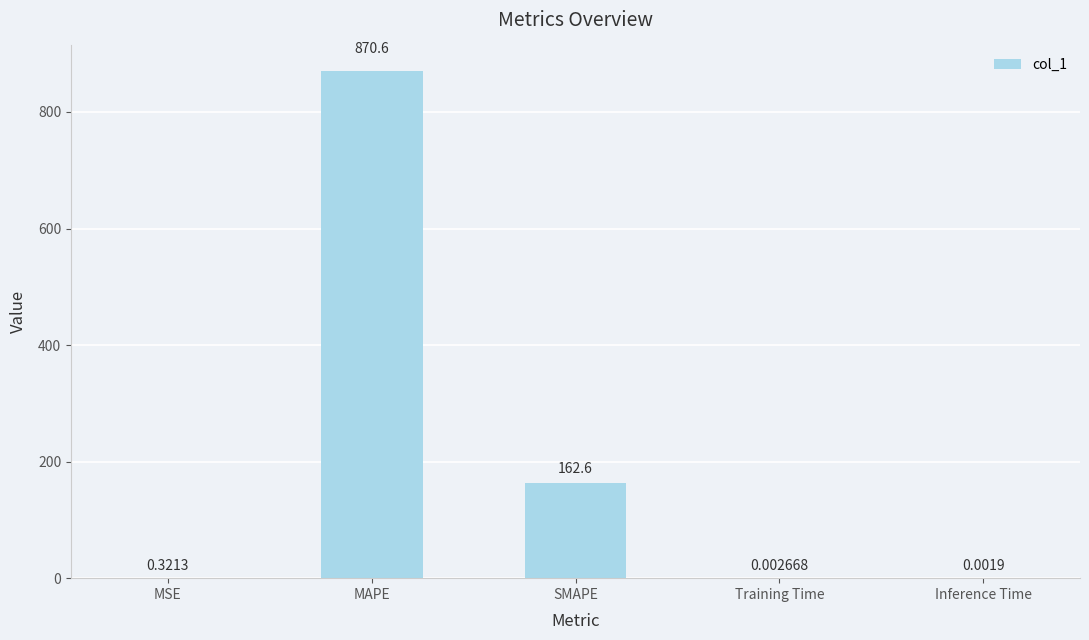

Which category has the highest value across all series?

MAPE